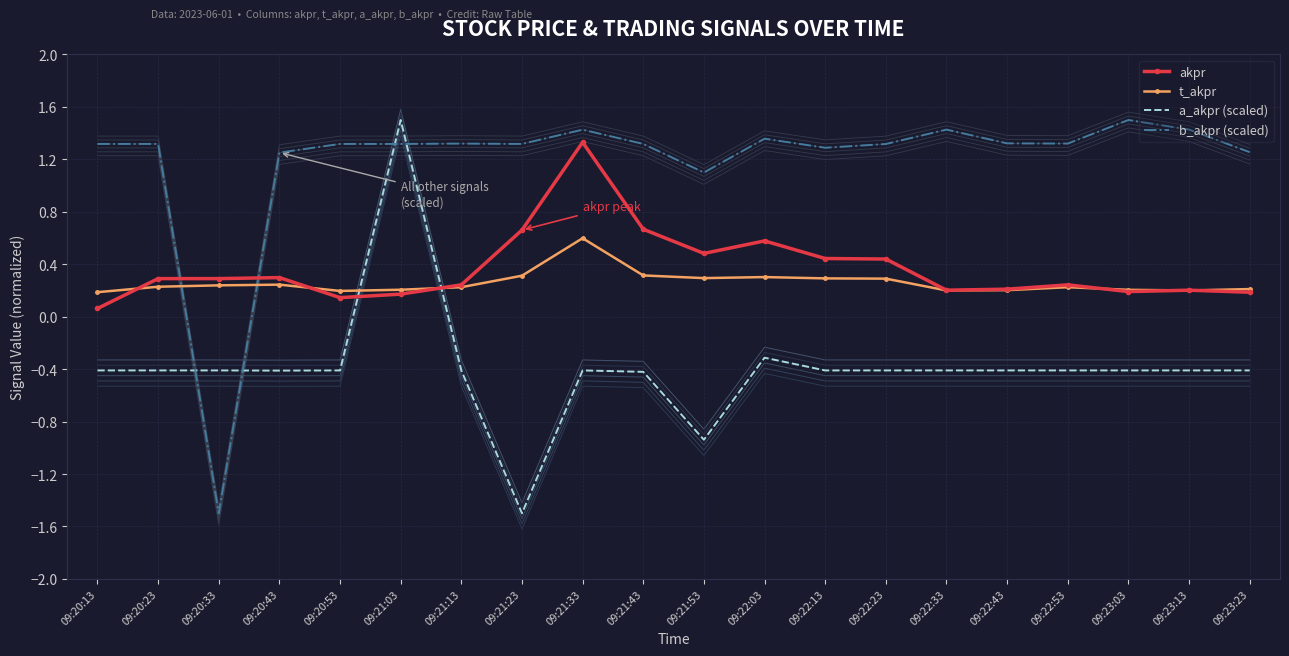

Which series has the widest spread of values?

a_akpr (scaled)